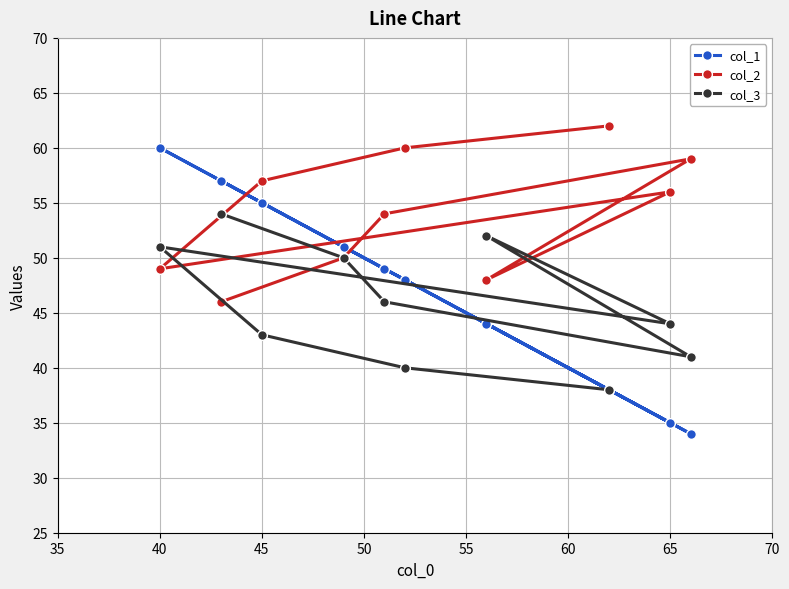

After their last crossing, which series has the higher values: col_2 or col_3?

col_2